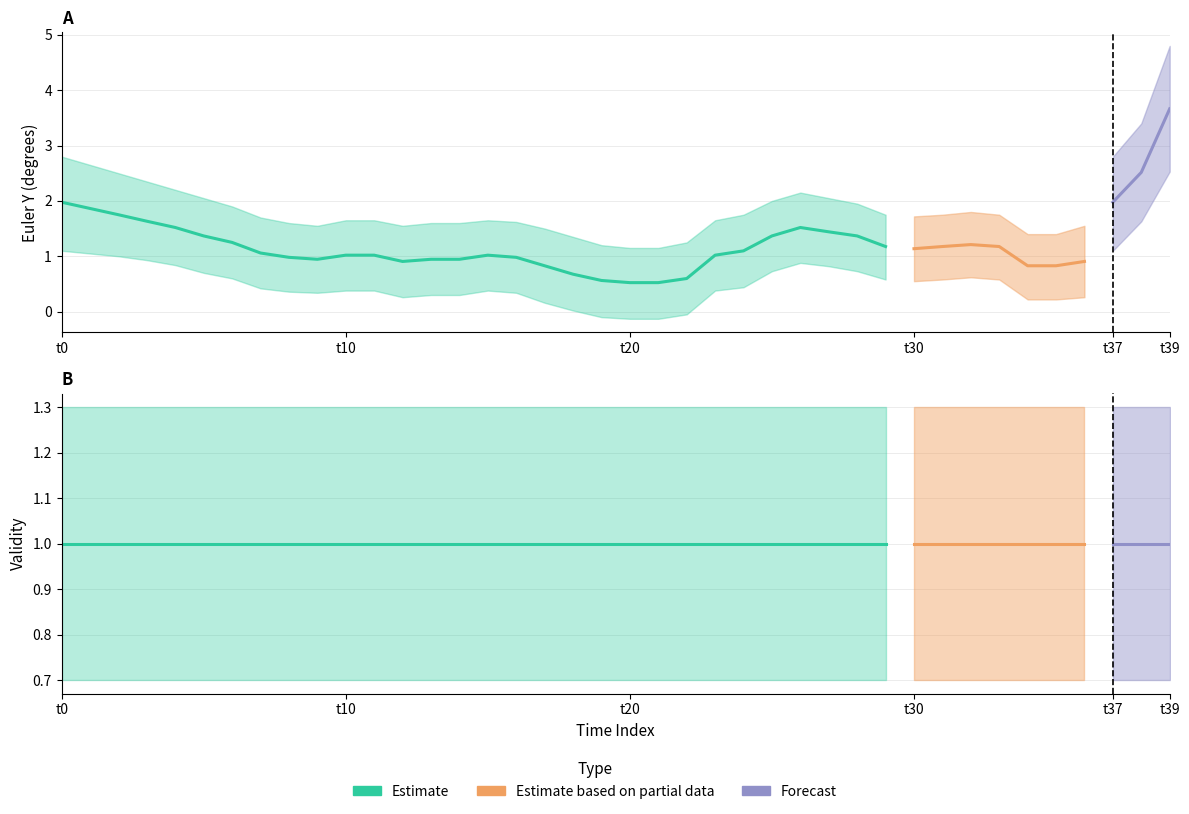

Between 26 and 7, which is larger?

26